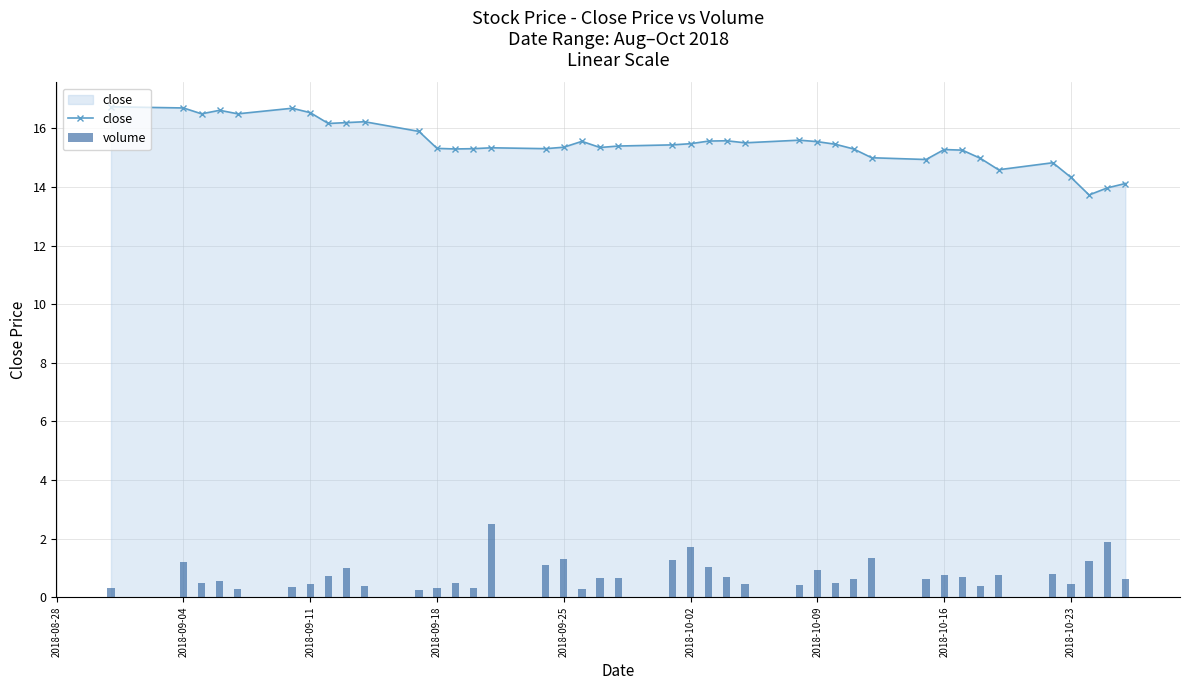

What is the highest value of the volume series?

2.5